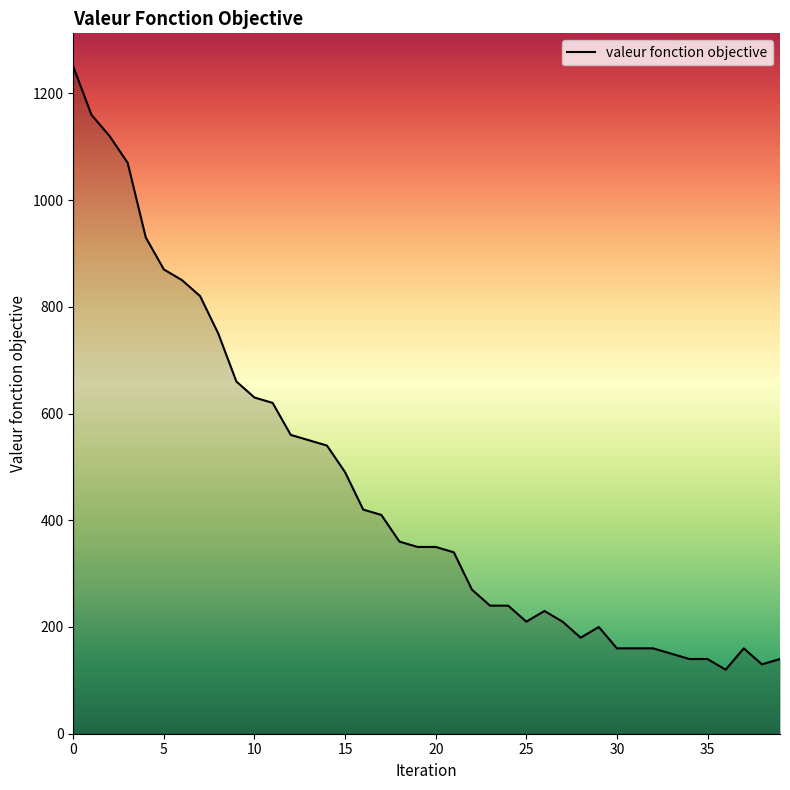

What is the sum of all values?

18340